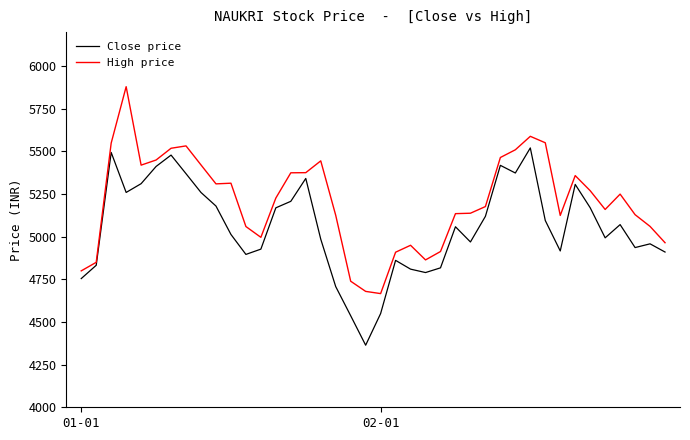

Which series has the largest total across all categories?

High price